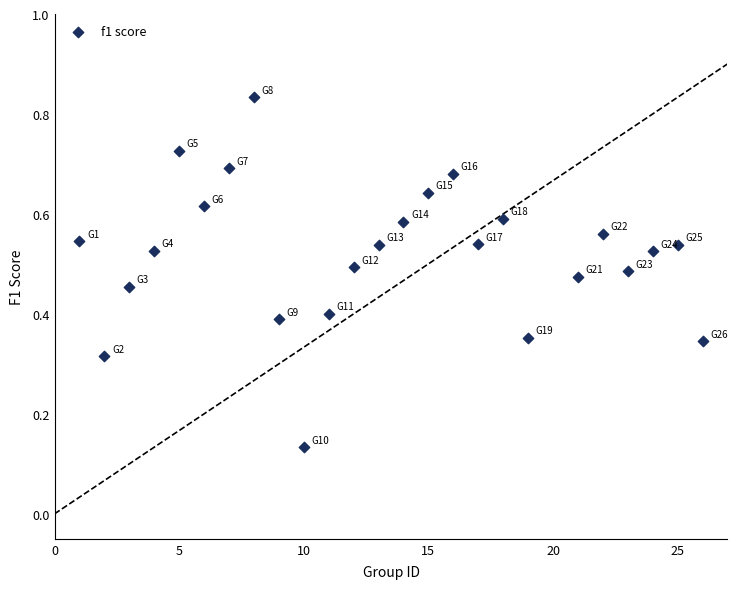

What is the range of X values (max minus min)?

25.0